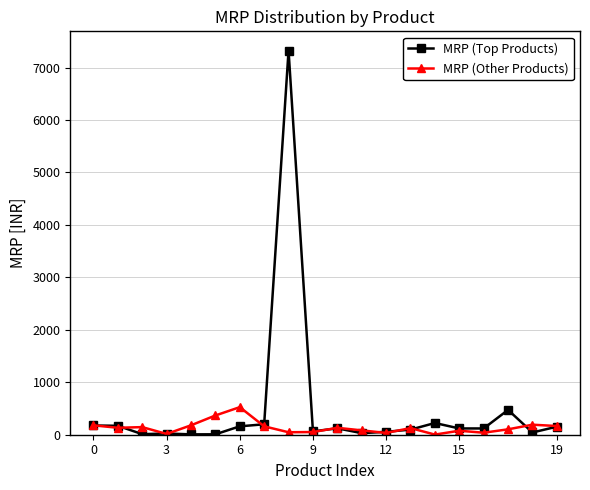

What is the value of the MRP (Top Products) point at the 16th from the left?

119.5